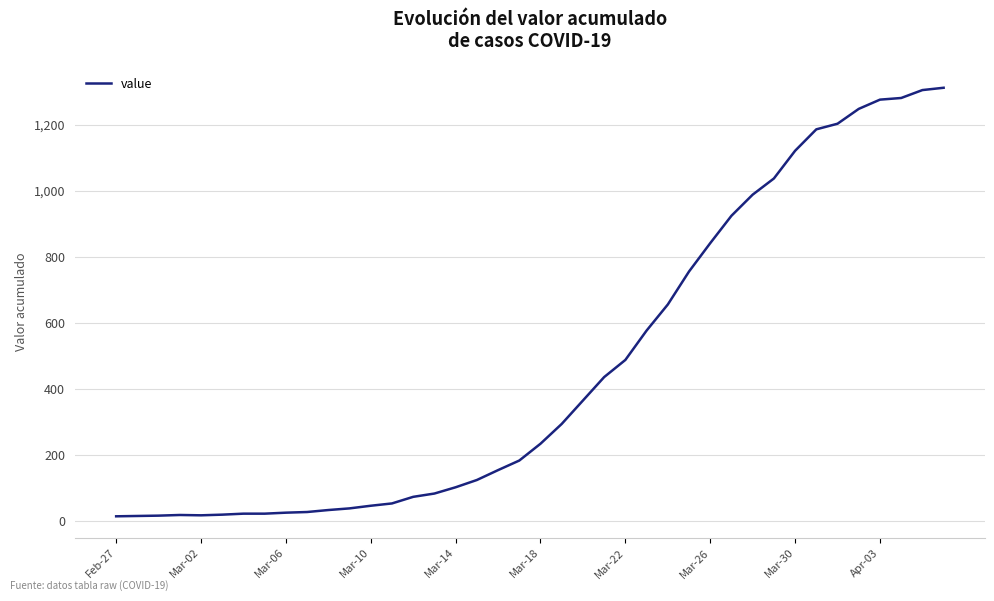

What is the difference between the maximum and minimum values?

1299